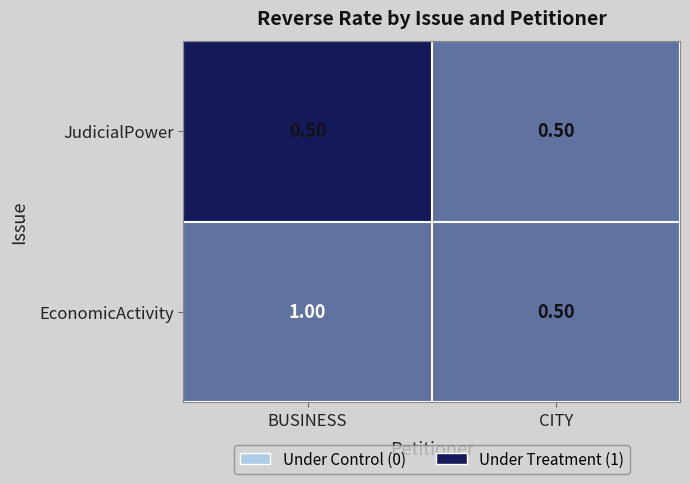

Rank the categories by JudicialPower value from highest to lowest.

0, 1